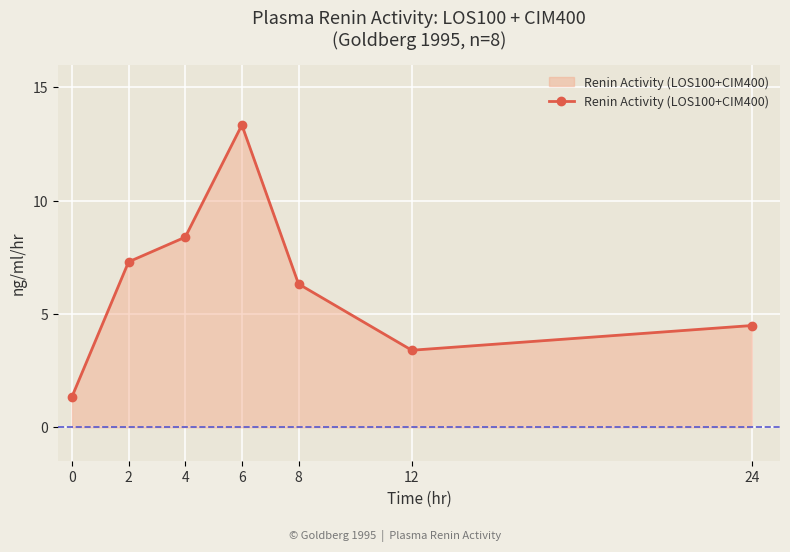

How many values exceed 6?

4